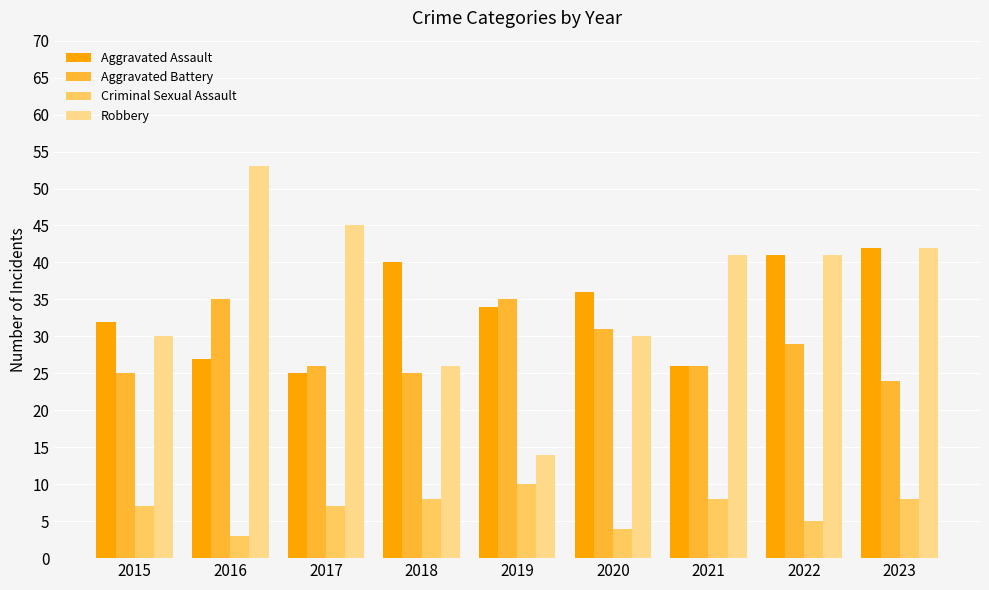

What is the highest value of the Criminal Sexual Assault series?

10